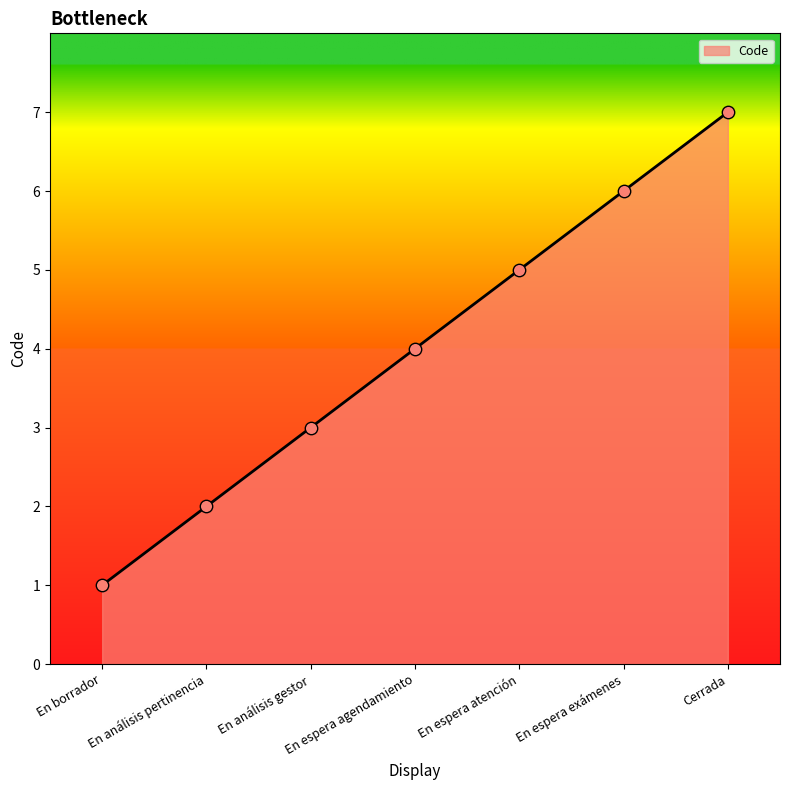

What is the change in value from En borrador to En análisis gestor?

+2